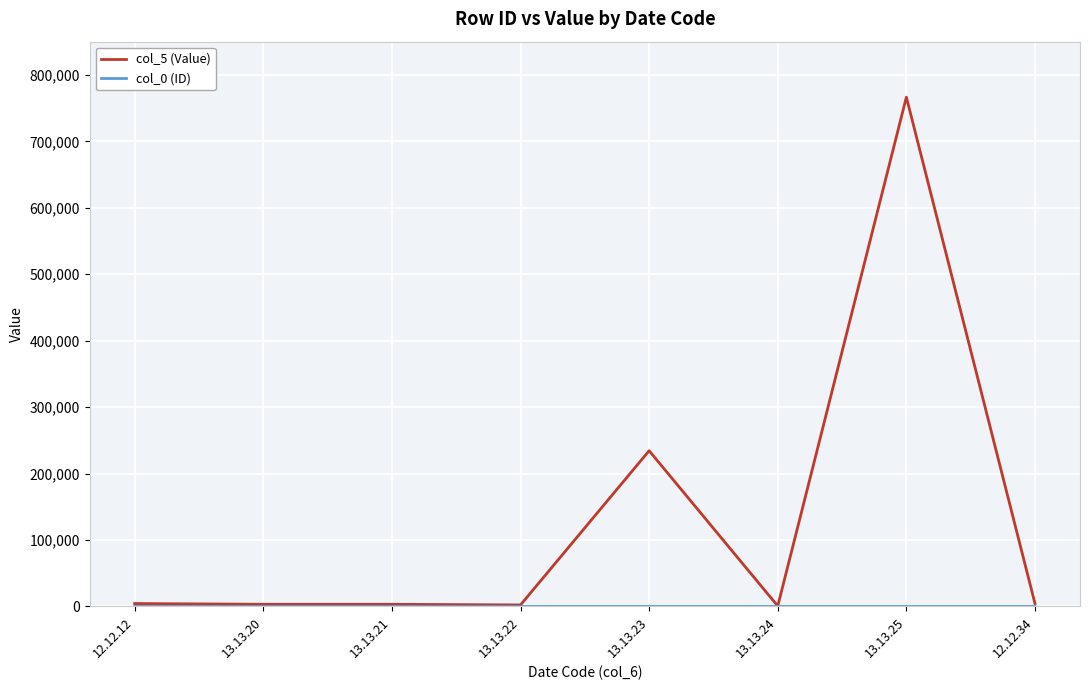

At which category is the sum across all series the highest?

13.13.25